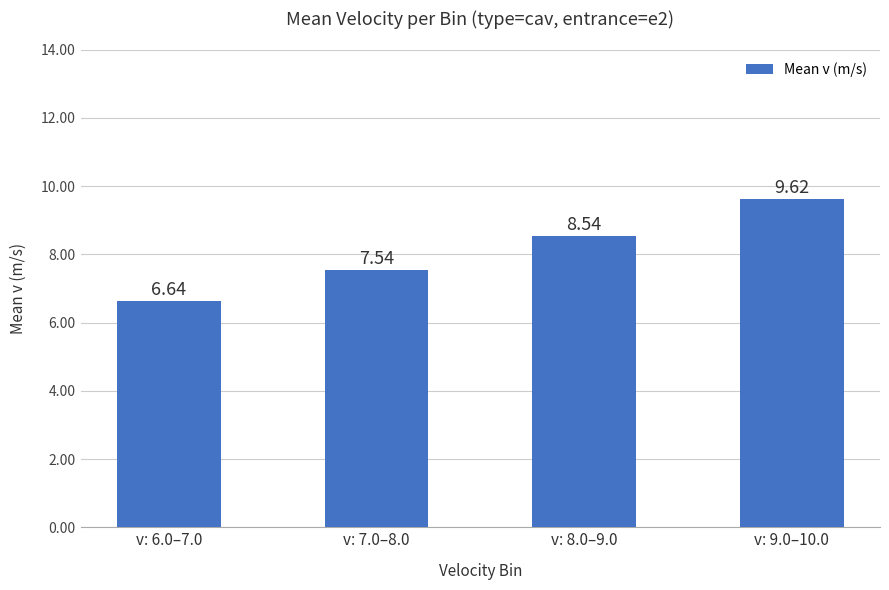

Count the values in the range 7 to 9.

2